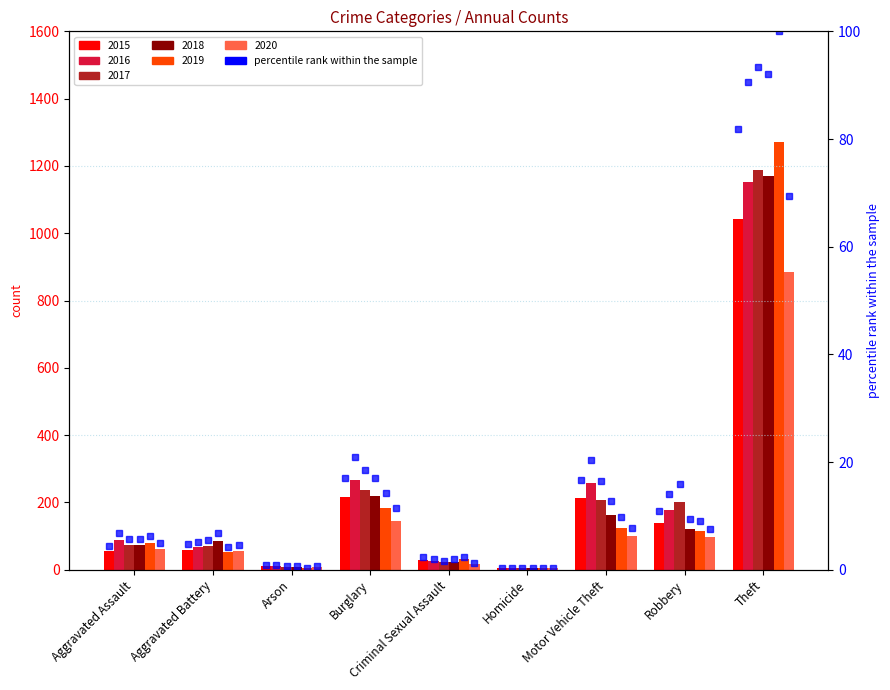

Rank the categories by value from highest to lowest.

Theft, Burglary, Motor Vehicle Theft, Robbery, Aggravated Battery, Aggravated Assault, Criminal Sexual Assault, Arson, Homicide